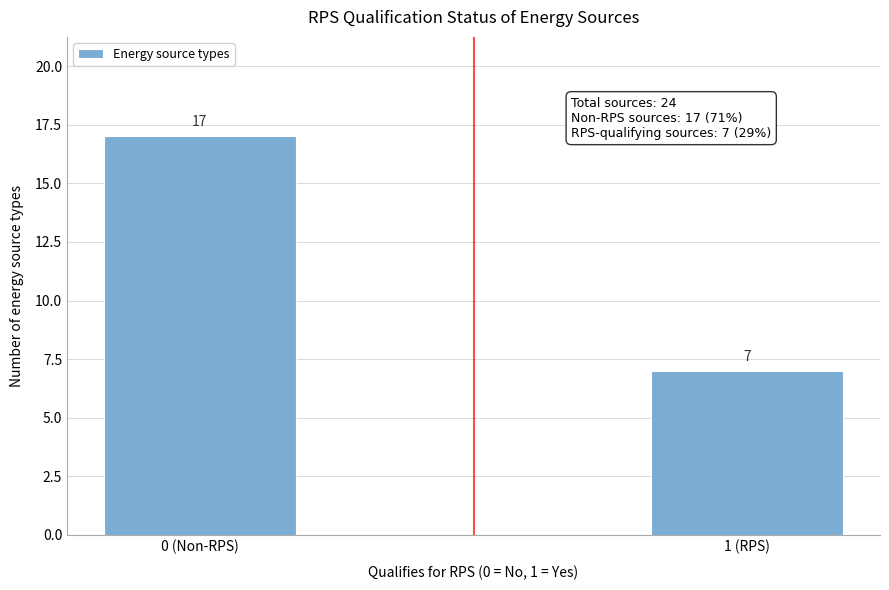

Reading left to right, extract all data points from this chart.

17	7